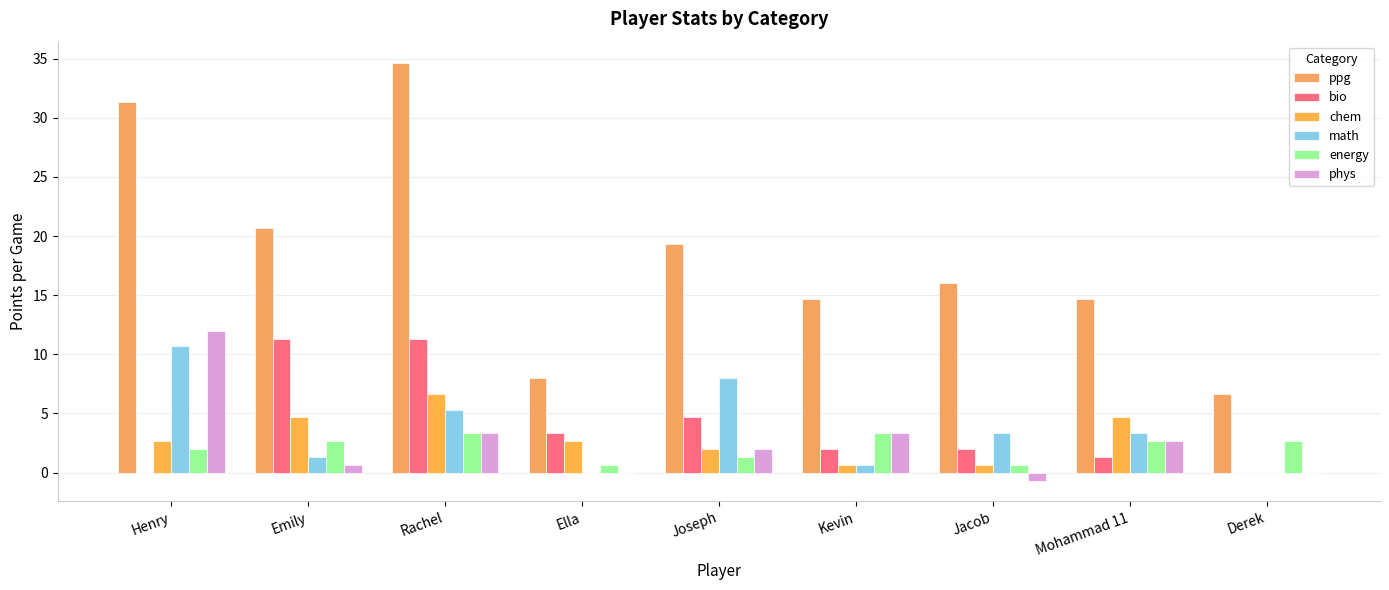

Count the number of categories in the chart.

9